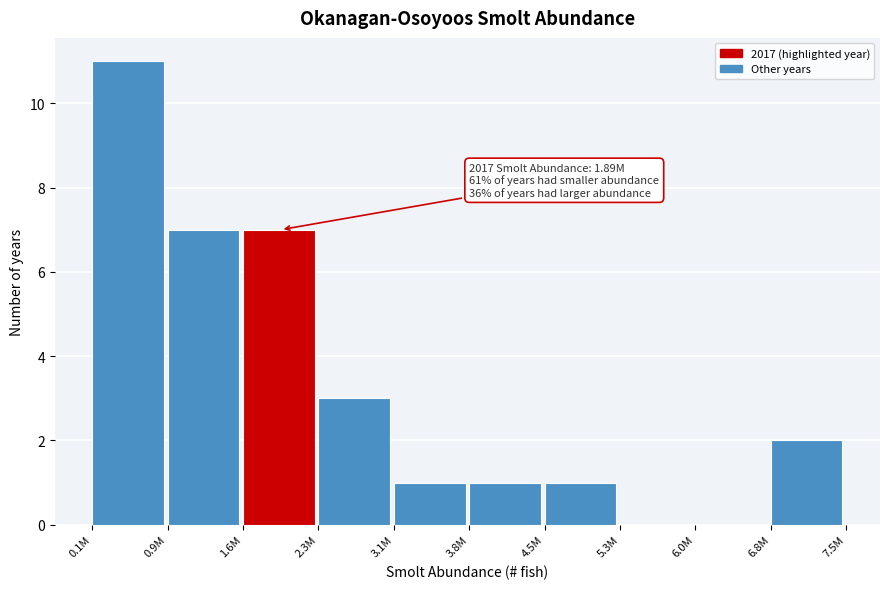

Reading right to left, extract all data points from this chart.

6.8M=2	6.0M=0	5.3M=0	4.5M=1	3.8M=1	3.1M=1	2.3M=3	1.6M=7	0.9M=7	0.1M=11